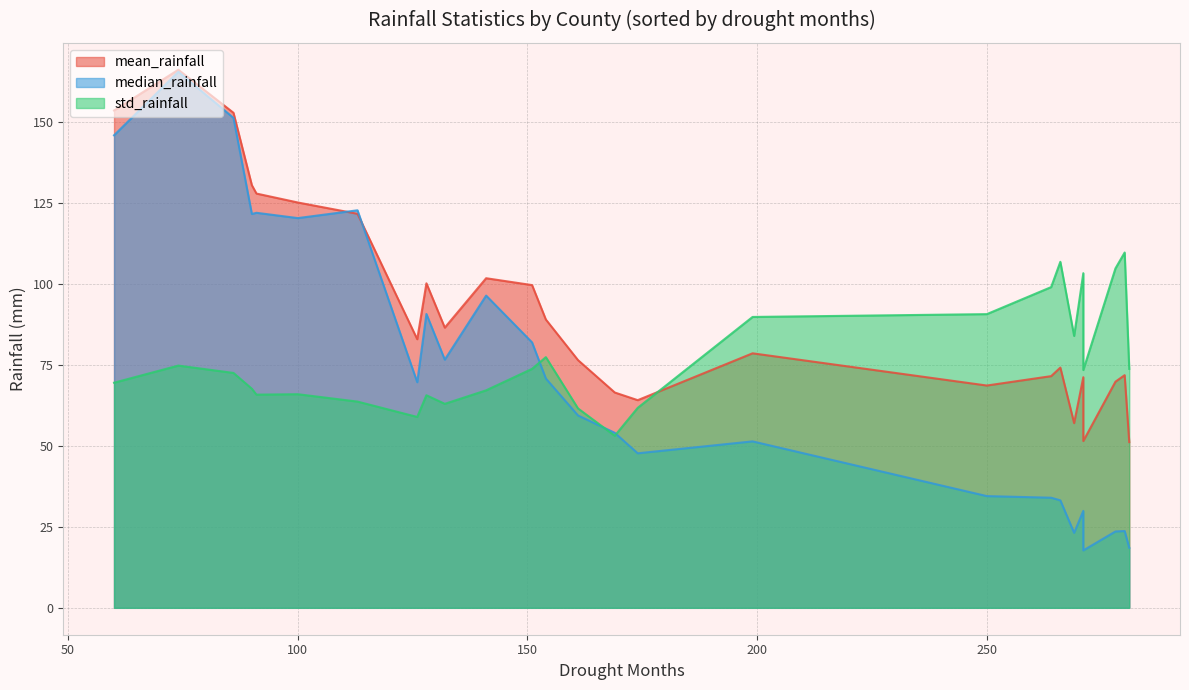

What is the label of the 13th point from the right?

Uasin Gishu